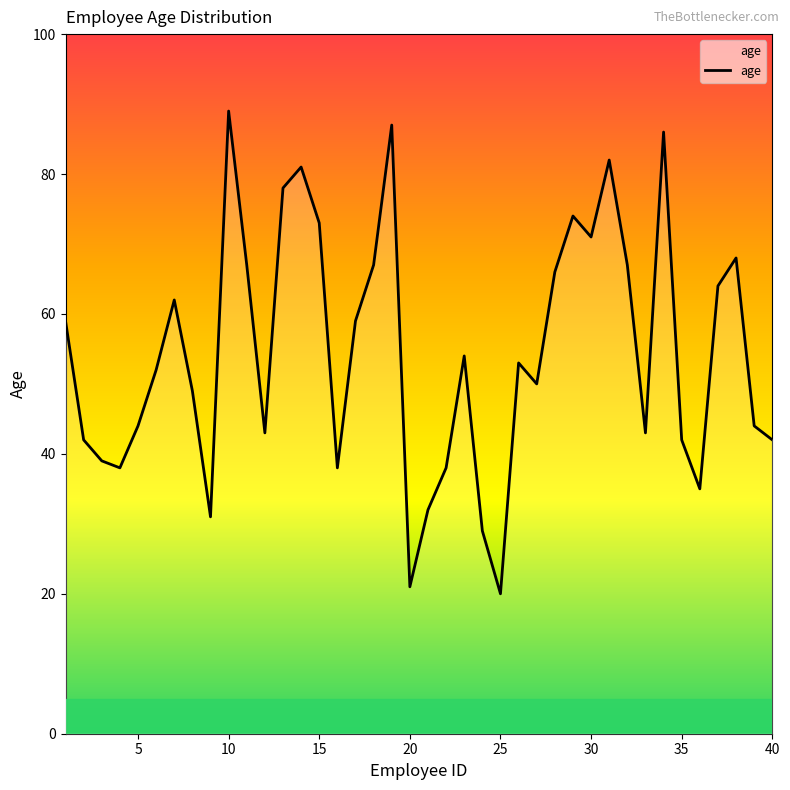

Does the chart display data point markers on the line(s)?

No